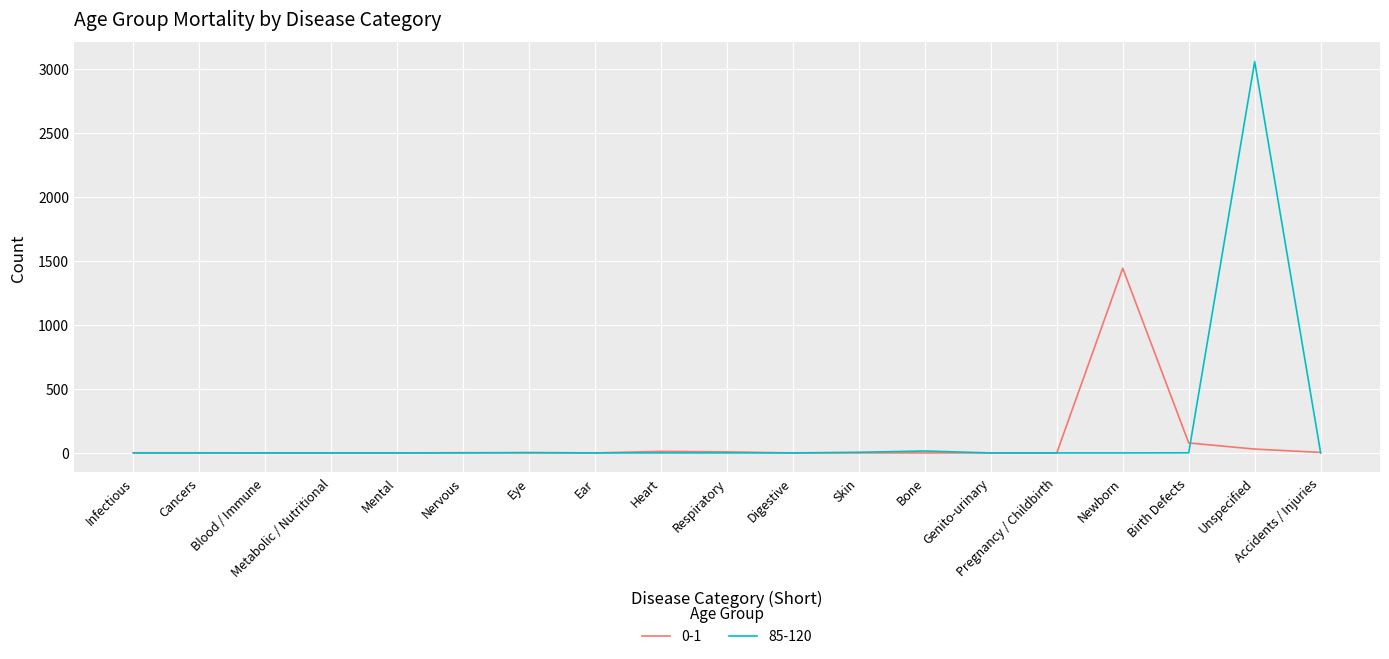

At which category does the chart reach its peak across all series?

Unspecified